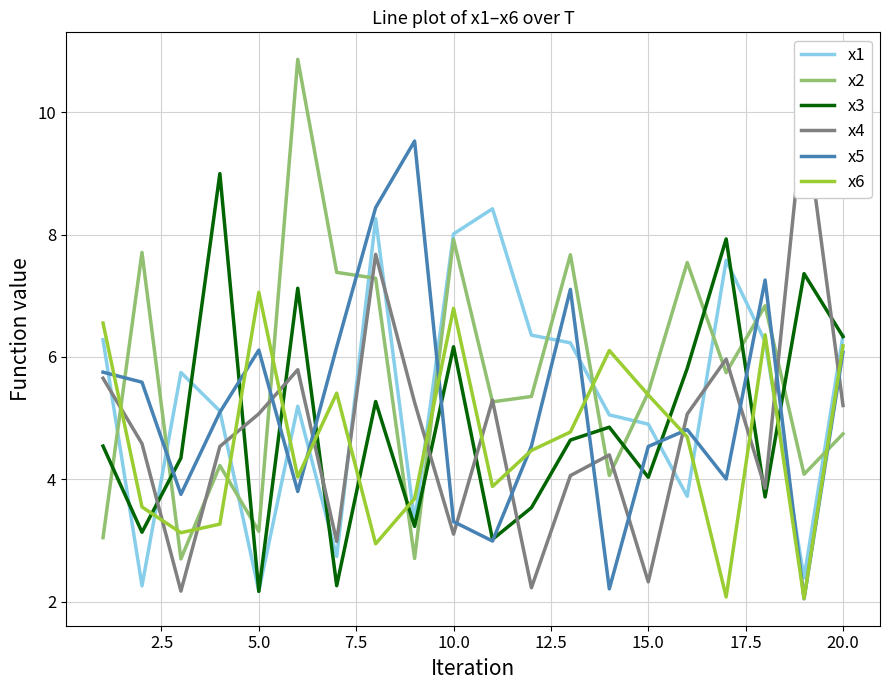

After their last crossing, which series has the higher values: x5 or x2?

x5